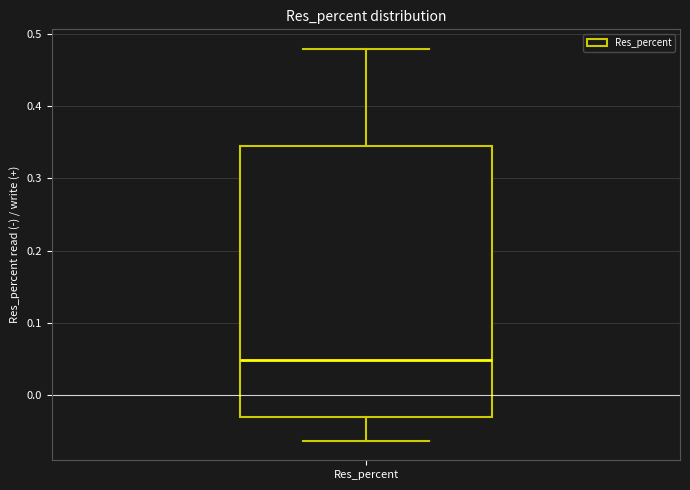

Transcribe this box plot: give where the median line is, the range the box spans, and where the two whiskers end, as read against the y-axis. The values are not printed on the chart, so give them approximately, as read against the axis.

median 0.05, box -0.03 to 0.35, whiskers -0.06 to 0.48